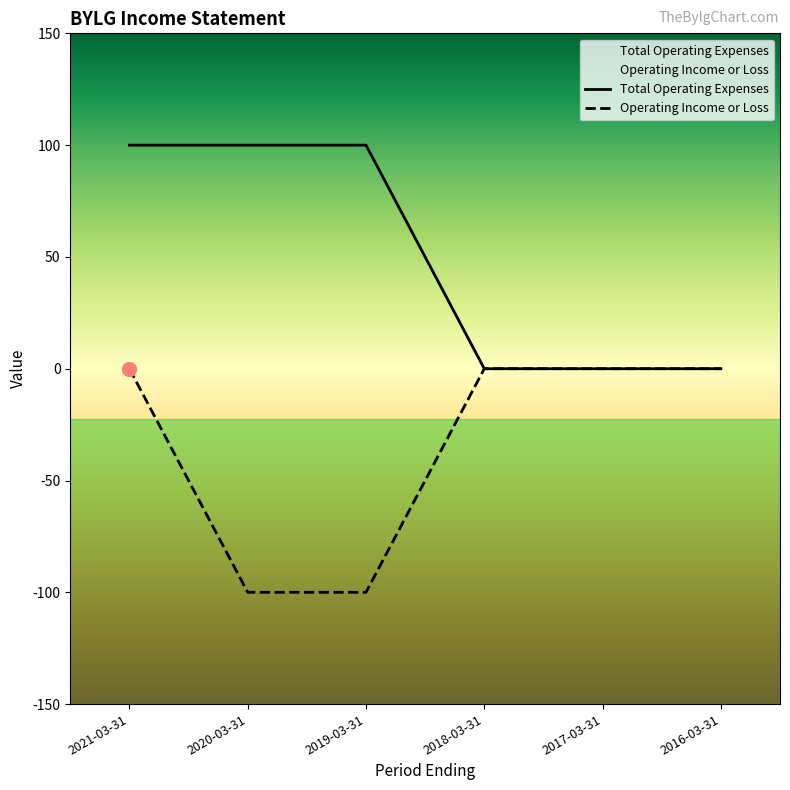

At which category is the sum across all series the highest?

2021-03-31